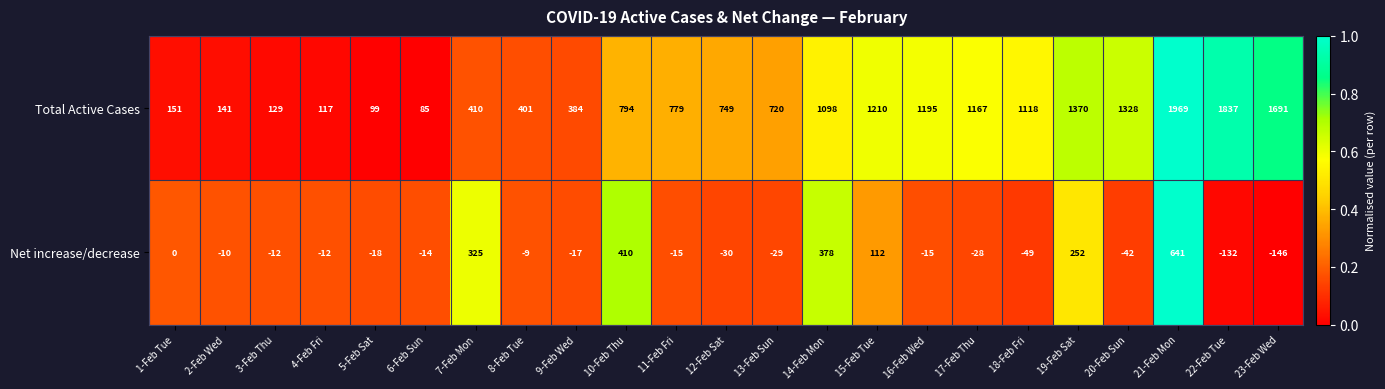

Where does the Net increase/decrease series first go above -14?

1-Feb Tue